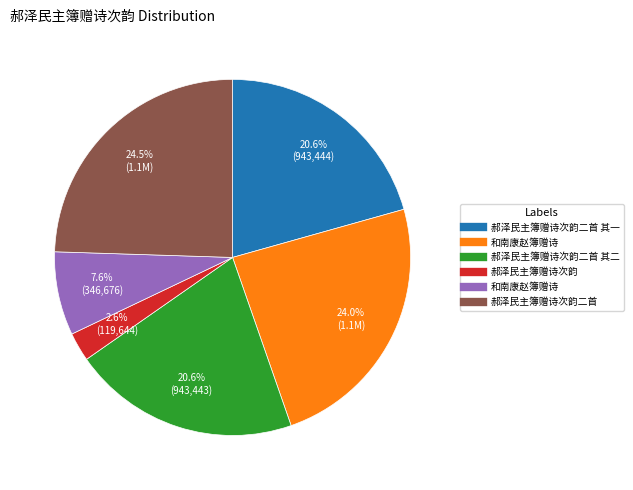

Is there a majority slice in this chart?

No